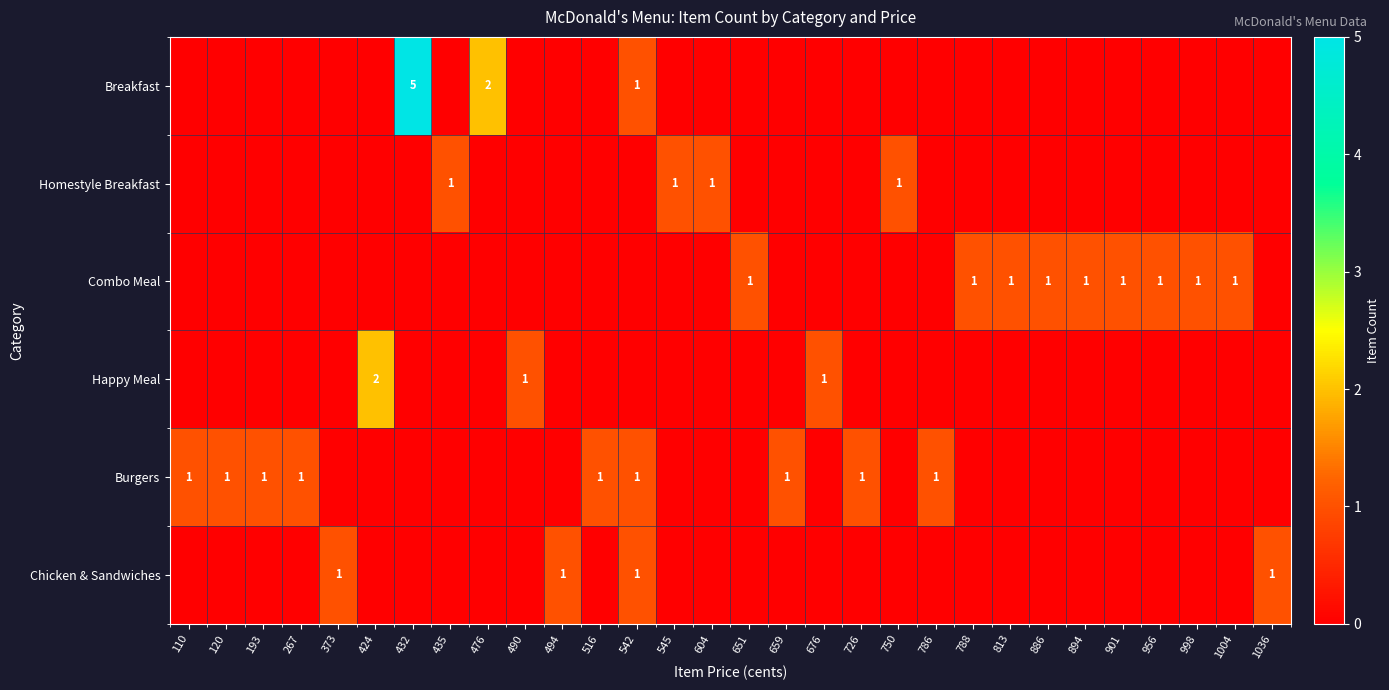

The Burgers series shows 0 at 193. True or false?

False